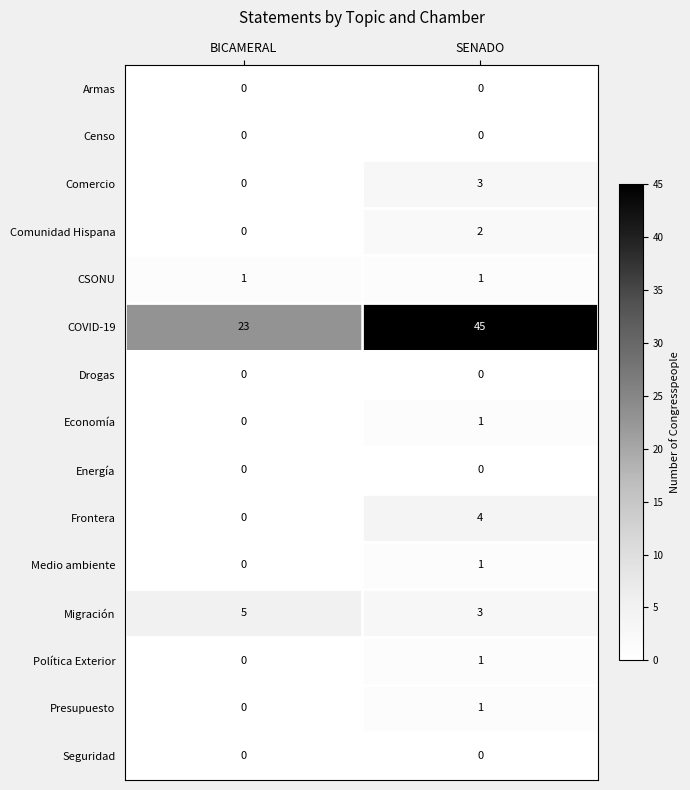

Reading left to right, transcribe all the data shown in this chart.

Armas: BICAMERAL=0	SENADO=0
Censo: BICAMERAL=0	SENADO=0
Comercio: BICAMERAL=0	SENADO=3
Comunidad Hispana: BICAMERAL=0	SENADO=2
CSONU: BICAMERAL=1	SENADO=1
COVID-19: BICAMERAL=23	SENADO=45
Drogas: BICAMERAL=0	SENADO=0
Economía: BICAMERAL=0	SENADO=1
Energía: BICAMERAL=0	SENADO=0
Frontera: BICAMERAL=0	SENADO=4
Medio ambiente: BICAMERAL=0	SENADO=1
Migración: BICAMERAL=5	SENADO=3
Política Exterior: BICAMERAL=0	SENADO=1
Presupuesto: BICAMERAL=0	SENADO=1
Seguridad: BICAMERAL=0	SENADO=0